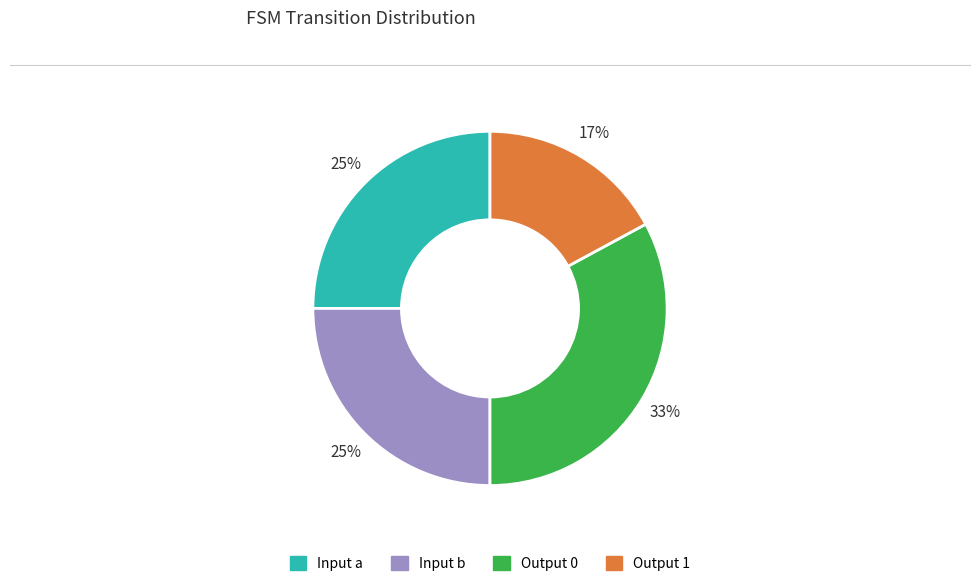

Is there any slice that represents more than half of the pie?

No